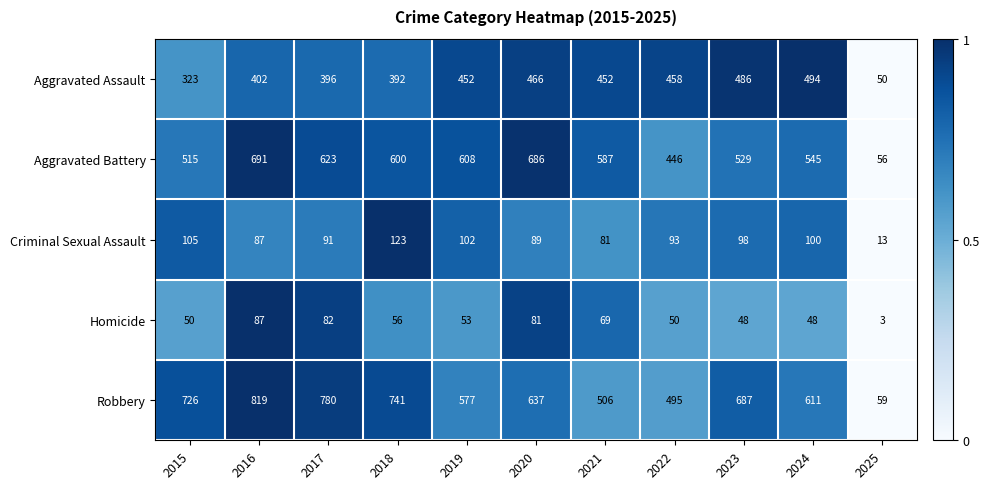

What is the total value across all series at 2024?

1798